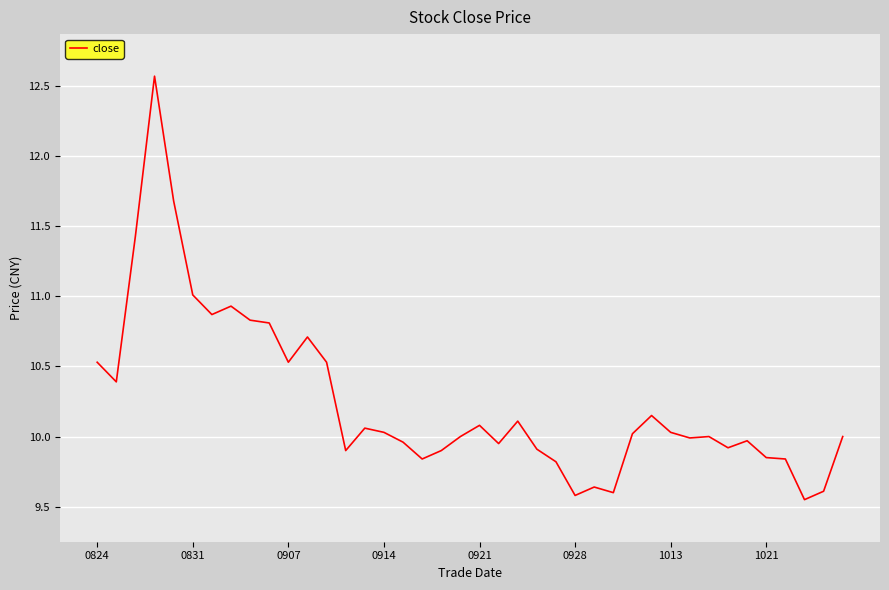

What is the maximum value shown in the chart?

12.6